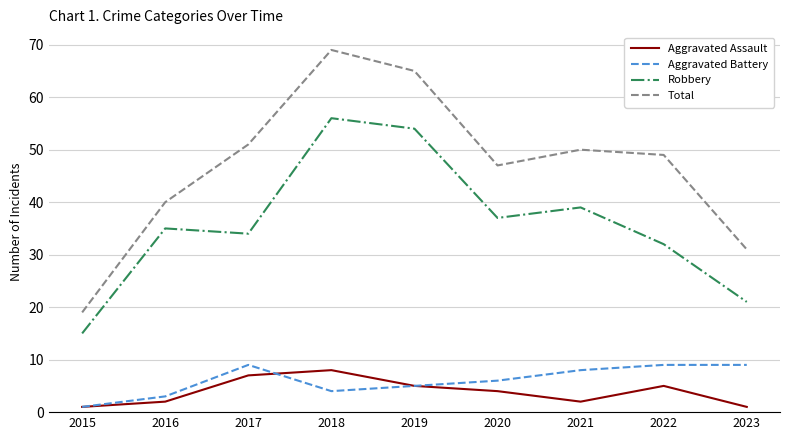

Between 2015 and 2016, which series saw the biggest shift?

Total